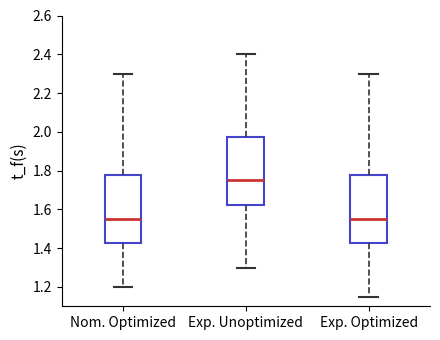

Reading left to right, read every box against the y-axis: the position of its median line, the range the box covers, and the ends of its whiskers. The values are not printed on the chart, so give them approximately, as read against the axis.

Nom. Optimized: median 1.56, box 1.42 to 1.78, whiskers 1.20 to 2.30
Exp. Unoptimized: median 1.76, box 1.62 to 1.98, whiskers 1.30 to 2.40
Exp. Optimized: median 1.56, box 1.42 to 1.78, whiskers 1.16 to 2.30